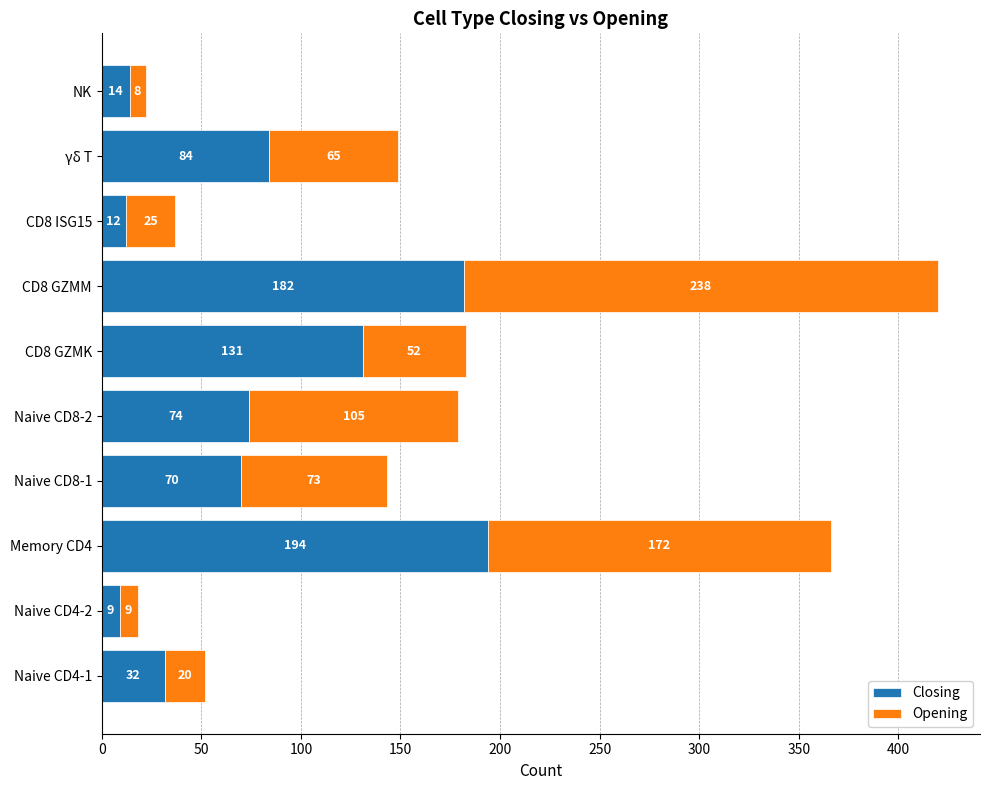

The Closing series shows 277 at CD8 GZMM. True or false?

False